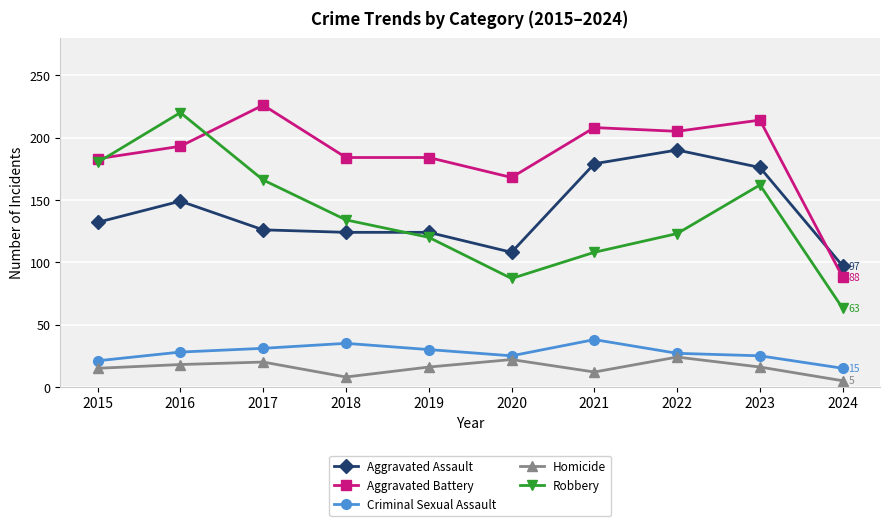

At how many categories does at least one series exceed 101?

9